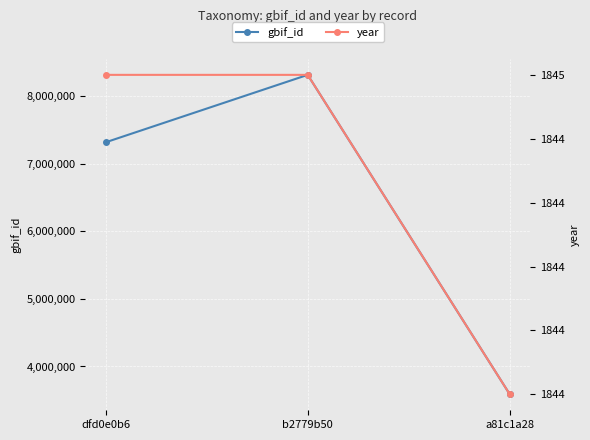

What is the label of the 3rd point from the right?

dfd0e0b6